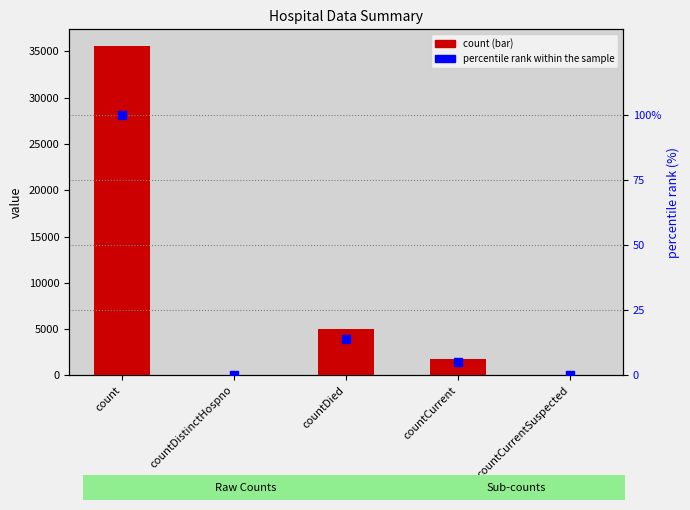

At how many categories does at least one series exceed 17859?

1